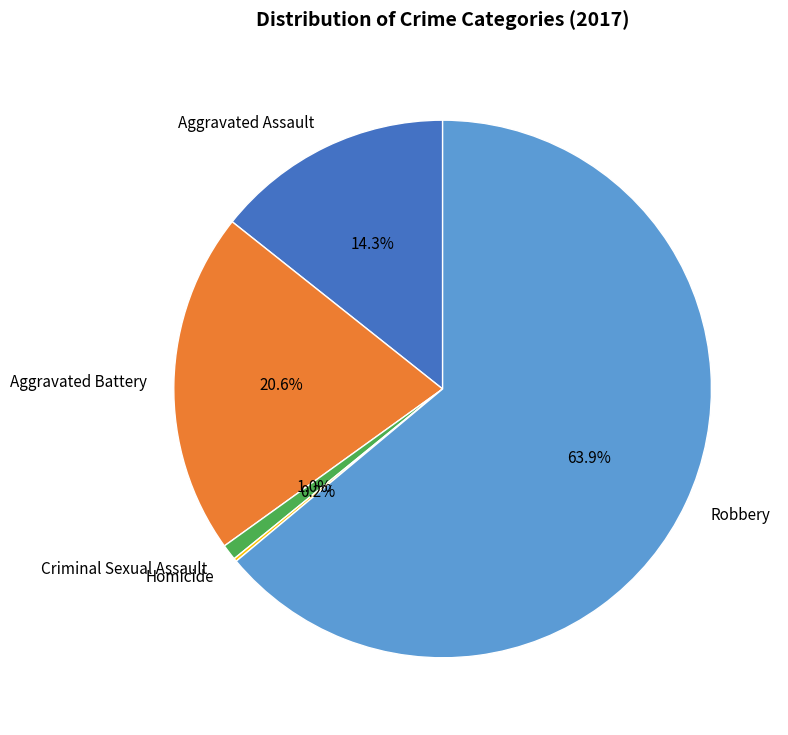

Which slice is the largest?

Robbery